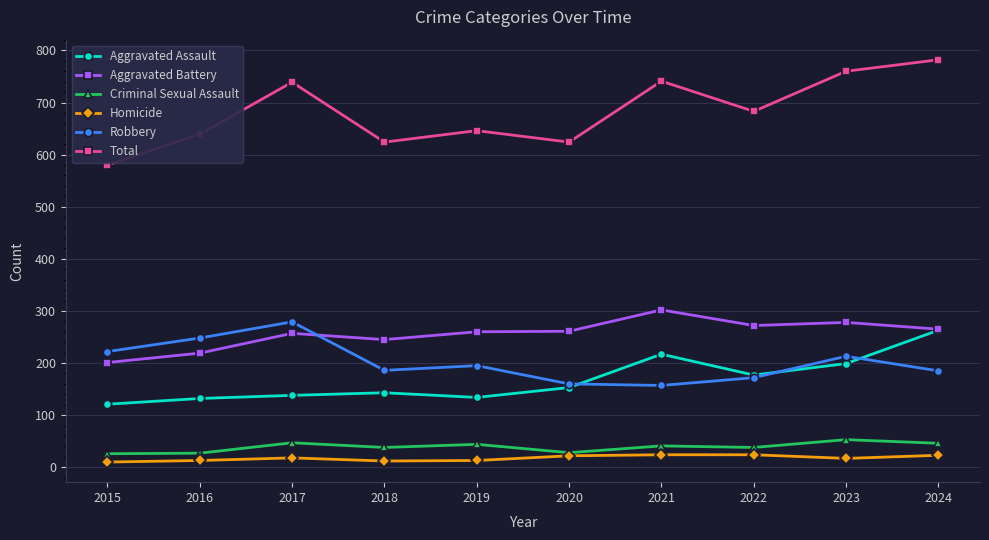

What is the value of the Robbery point at the 8th from the left?

172